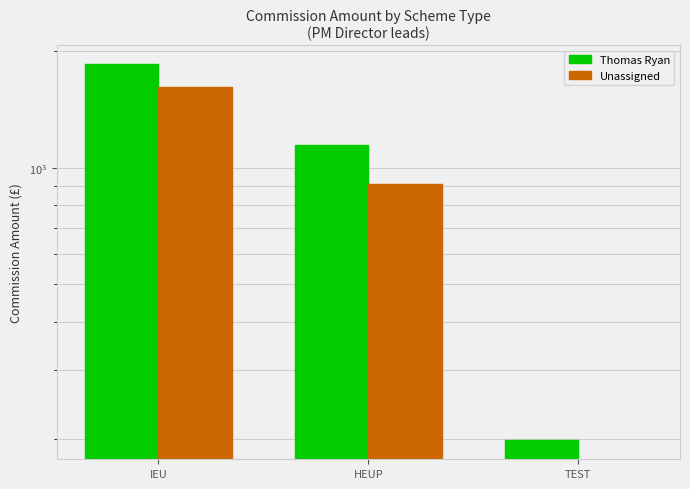

What position from the right is HEUP?

2